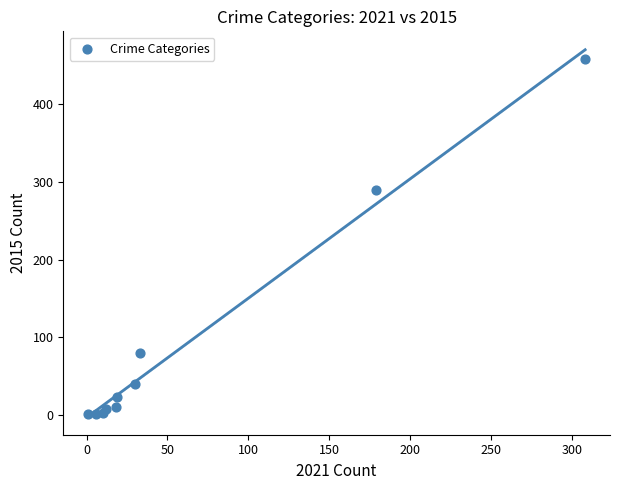

What Y value in the scatter plot is closest to 229?

290